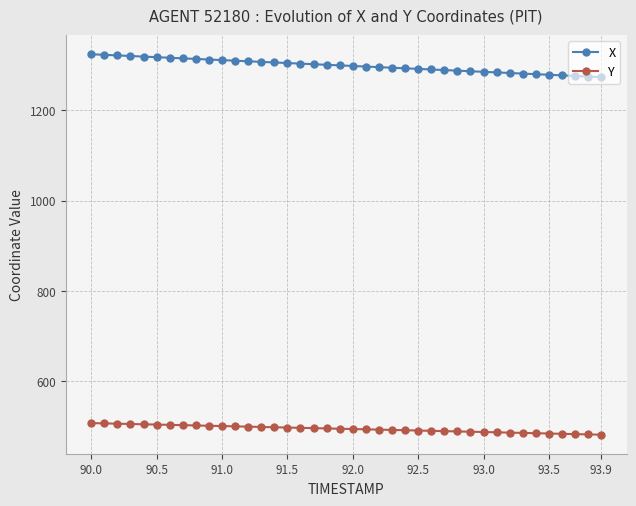

What is the maximum value for X?

1324.2